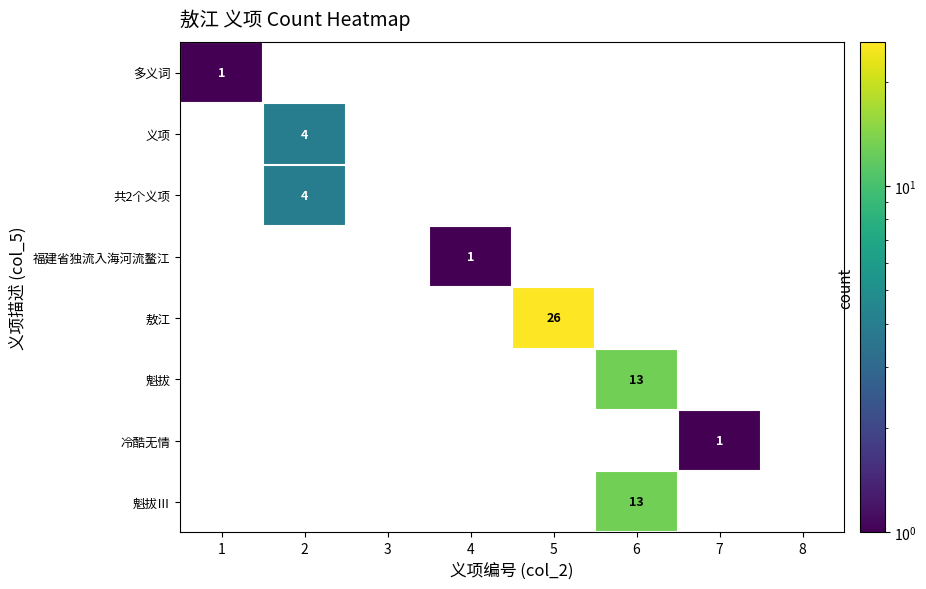

The 魁拔 series shows 7 at 6. True or false?

False